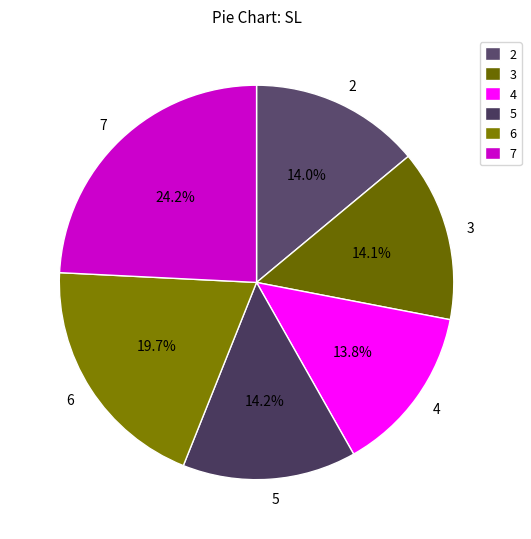

Does any single category account for the majority?

No